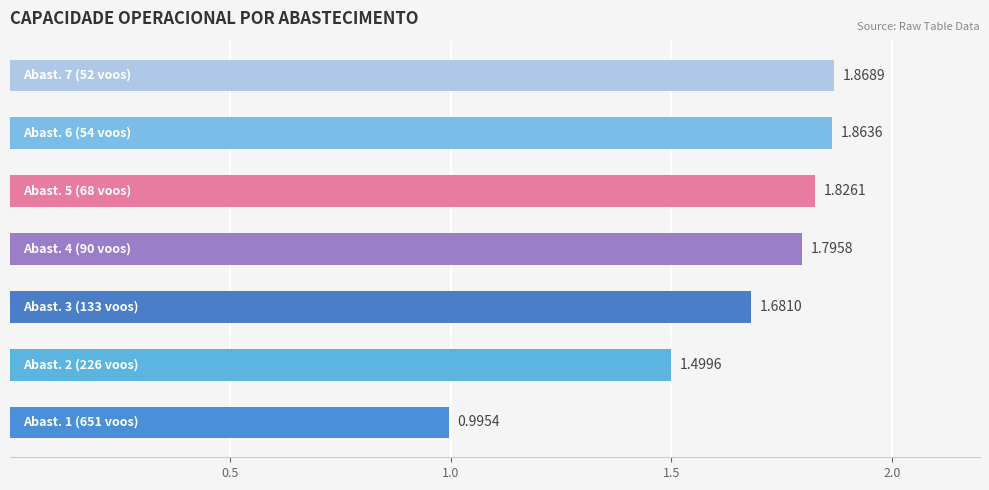

How many data points are above 1?

6